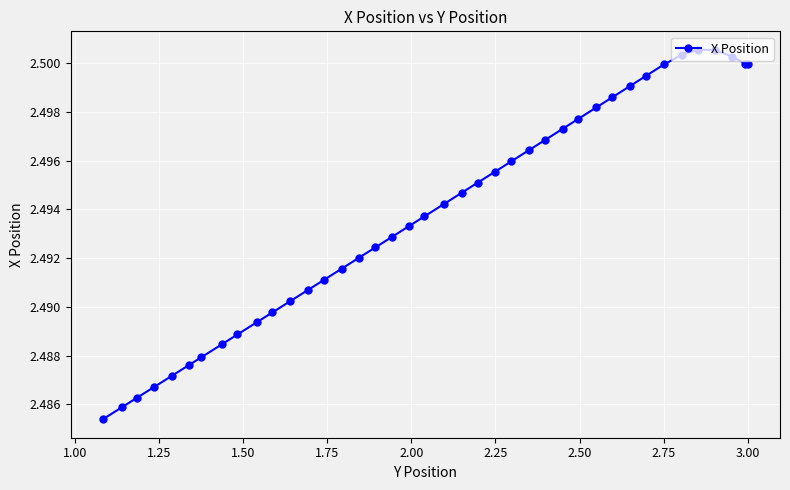

Count the values in the range 2 to 3.

40